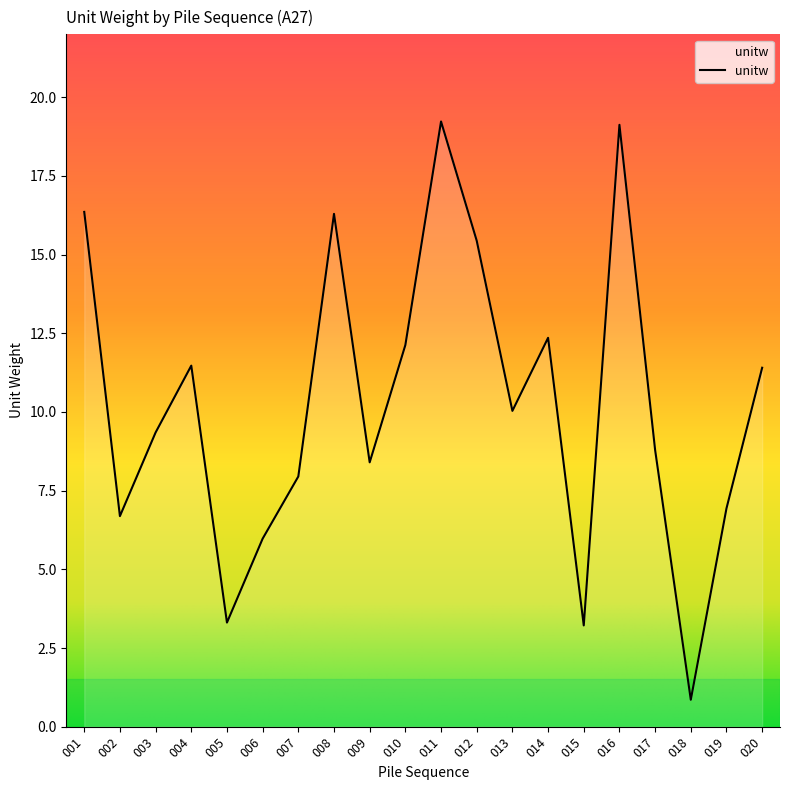

What is the average value?

10.3